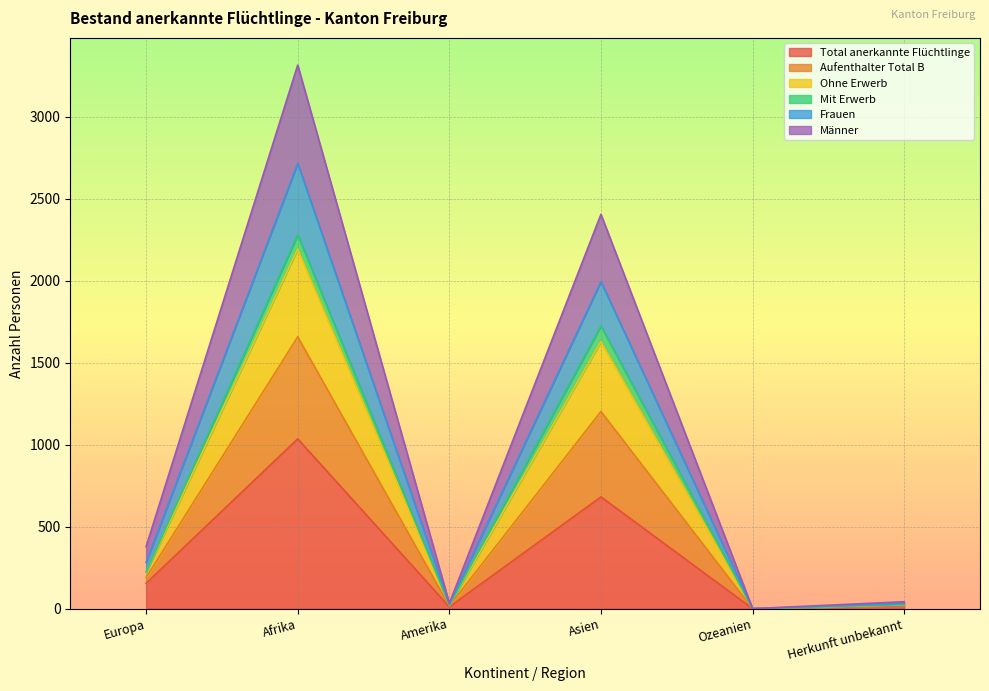

Is it true that Total anerkannte Flüchtlinge equals 681 at Asien?

True